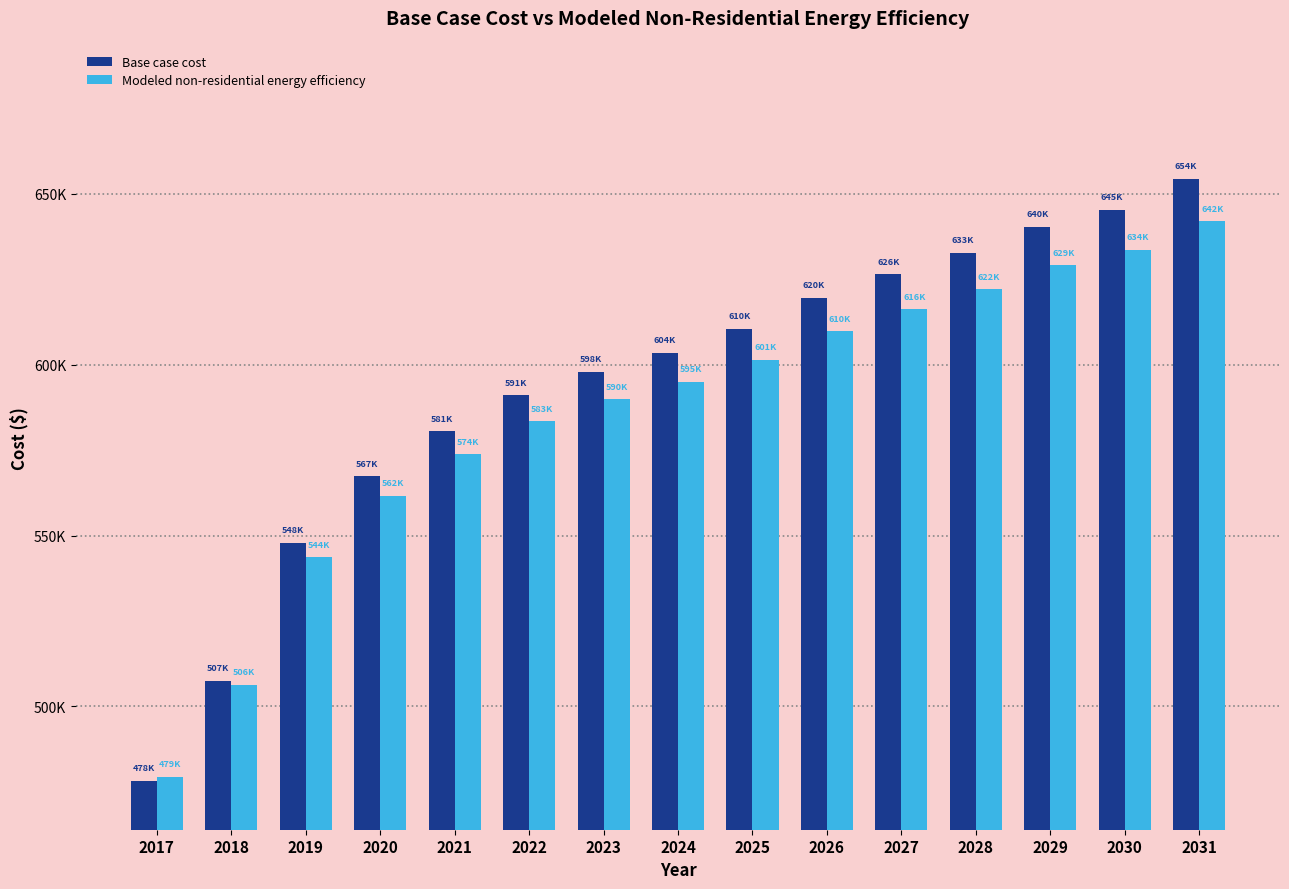

What is the lowest value of the Modeled non-residential energy efficiency series?

479364.4